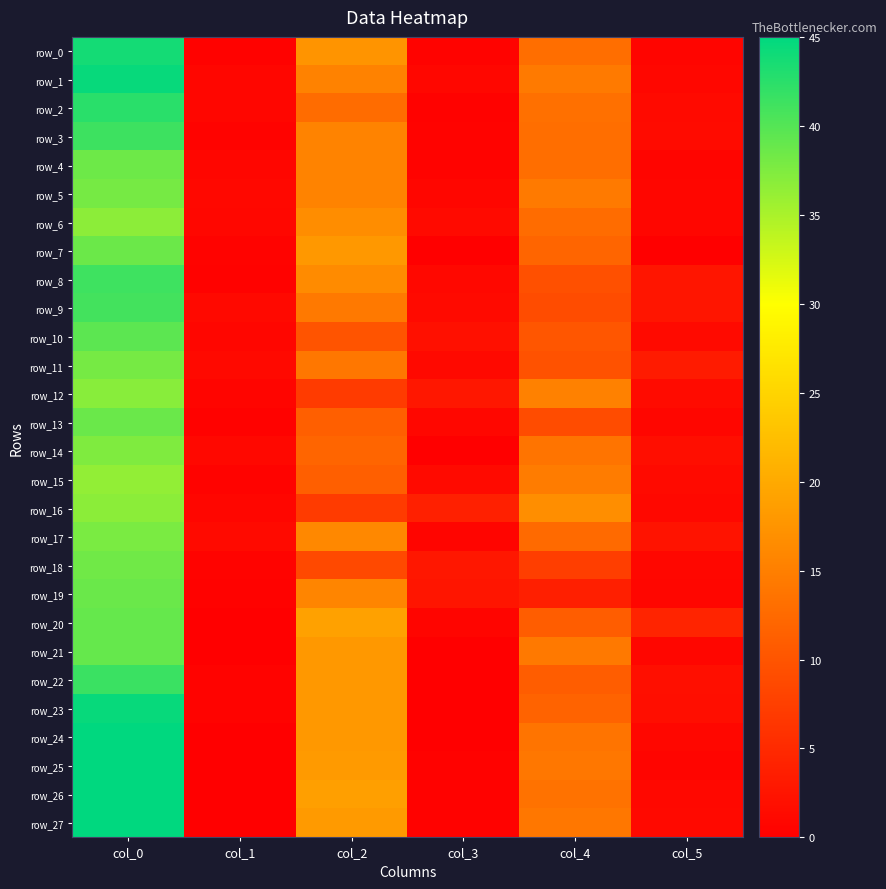

Between col_1 and col_3, which series saw the biggest shift?

row_16